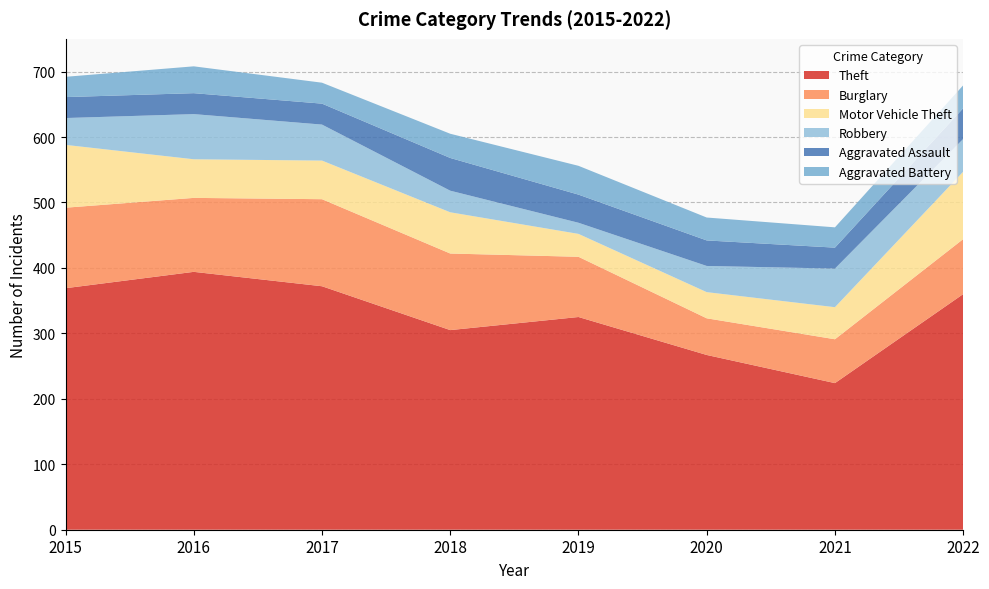

Reading left to right, transcribe all the data shown in this chart.

Theft: 2015=369	2016=394	2017=372	2018=305	2019=325	2020=267	2021=224	2022=360
Burglary: 2015=123	2016=113	2017=133	2018=117	2019=92	2020=56	2021=67	2022=84
Motor Vehicle Theft: 2015=96	2016=59	2017=59	2018=63	2019=35	2020=40	2021=49	2022=103
Robbery: 2015=41	2016=69	2017=55	2018=33	2019=17	2020=40	2021=59	2022=50
Aggravated Assault: 2015=32	2016=32	2017=32	2018=50	2019=43	2020=39	2021=32	2022=47
Aggravated Battery: 2015=31	2016=41	2017=32	2018=37	2019=44	2020=35	2021=31	2022=35